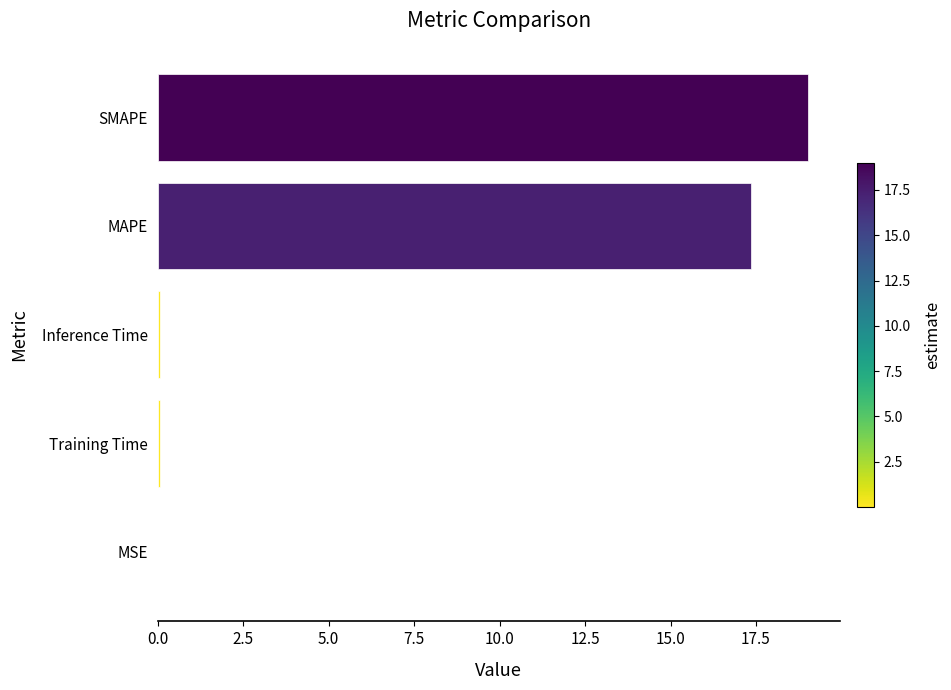

The chart shows a value of 33.4 at SMAPE. True or false?

False